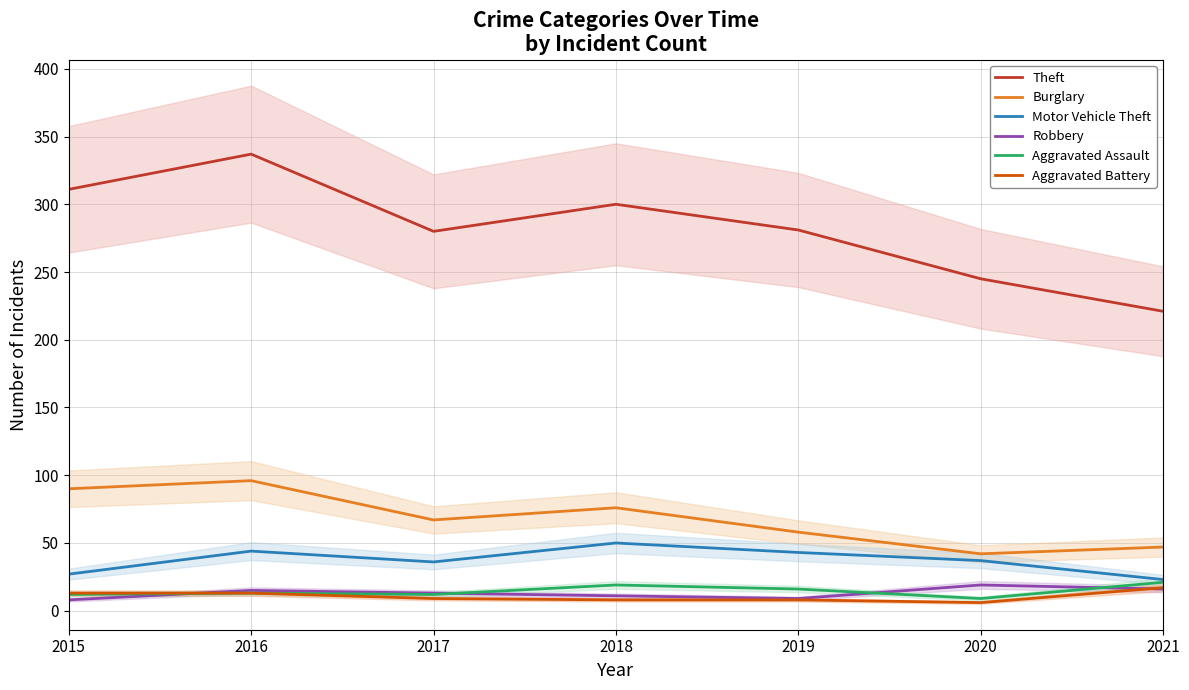

Where is Theft nearest to the value 279?

2017